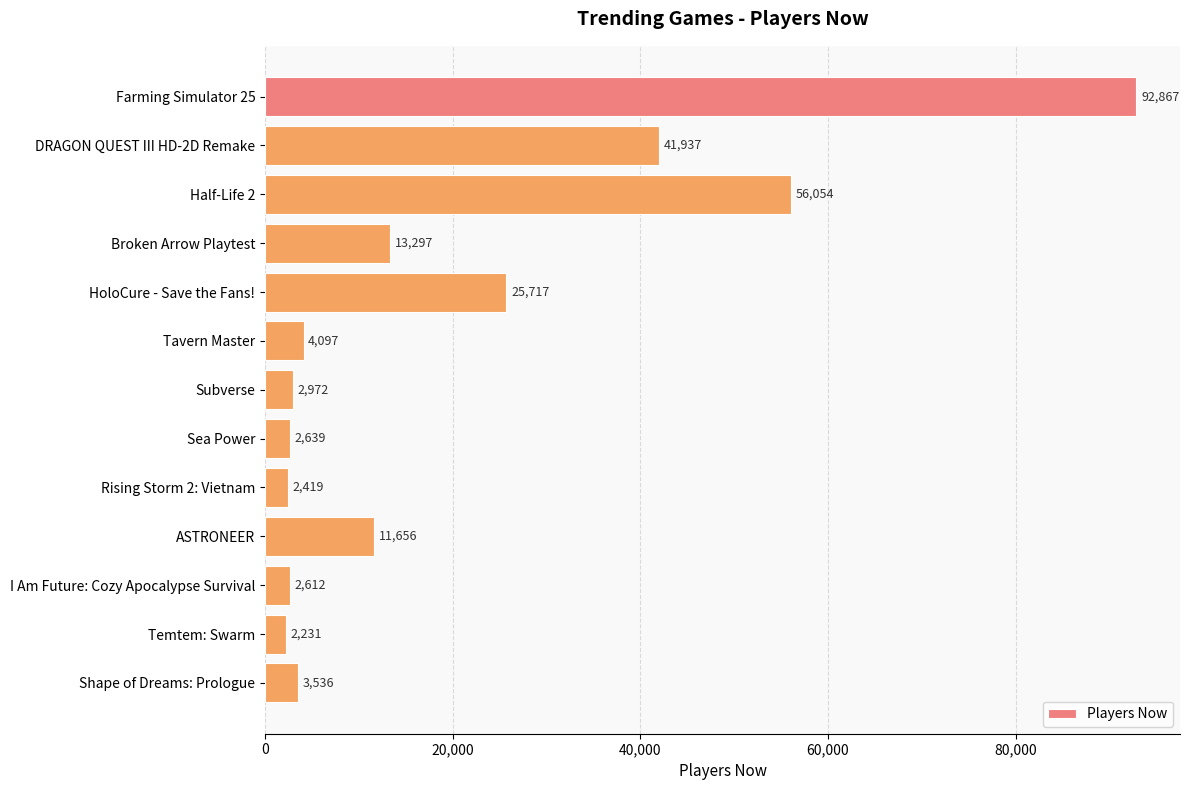

Reading top to bottom, transcribe all the data shown in this chart.

92867	41937	56054	13297	25717	4097	2972	2639	2419	11656	2612	2231	3536